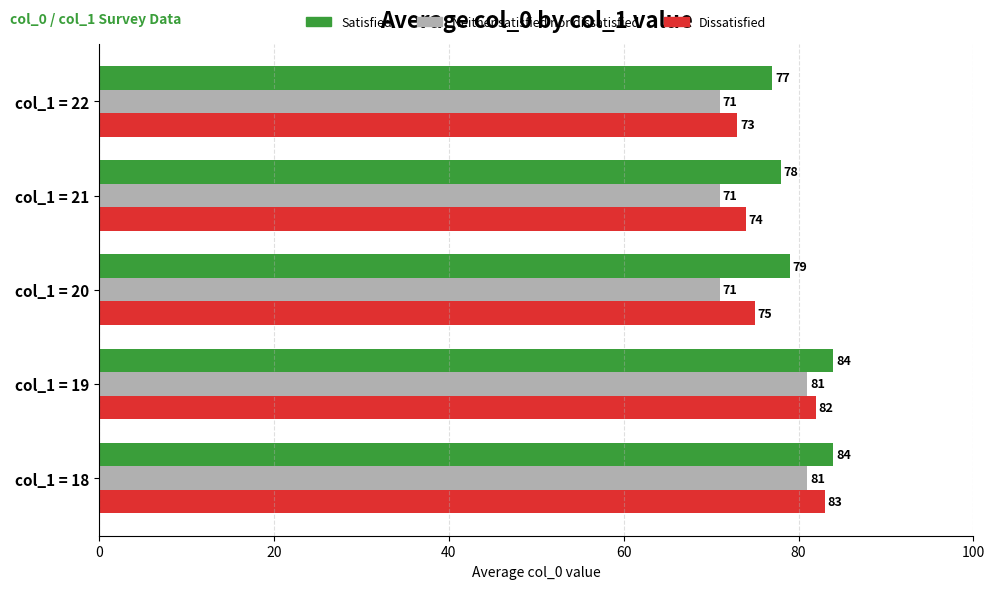

What is the difference between the maximum and minimum values in the Satisfied series?

7